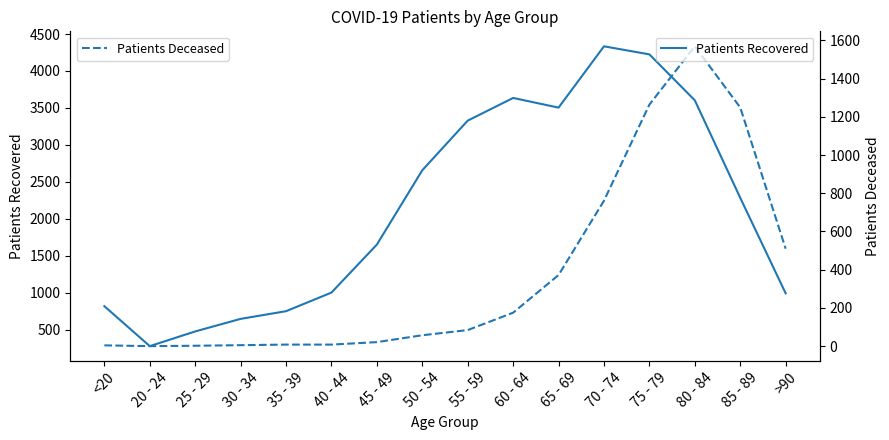

Reading left to right, list all the values displayed in this chart.

Patients Recovered: <20=816	20 - 24=275	25 - 29=474	30 - 34=644	35 - 39=748	40 - 44=1000	45 - 49=1650	50 - 54=2656	55 - 59=3328	60 - 64=3635	65 - 69=3504	70 - 74=4334	75 - 79=4225	80 - 84=3603	85 - 89=2283	>90=990
Patients Deceased: <20=4	20 - 24=0	25 - 29=2	30 - 34=5	35 - 39=8	40 - 44=8	45 - 49=21	50 - 54=57	55 - 59=84	60 - 64=175	65 - 69=372	70 - 74=761	75 - 79=1264	80 - 84=1569	85 - 89=1249	>90=510